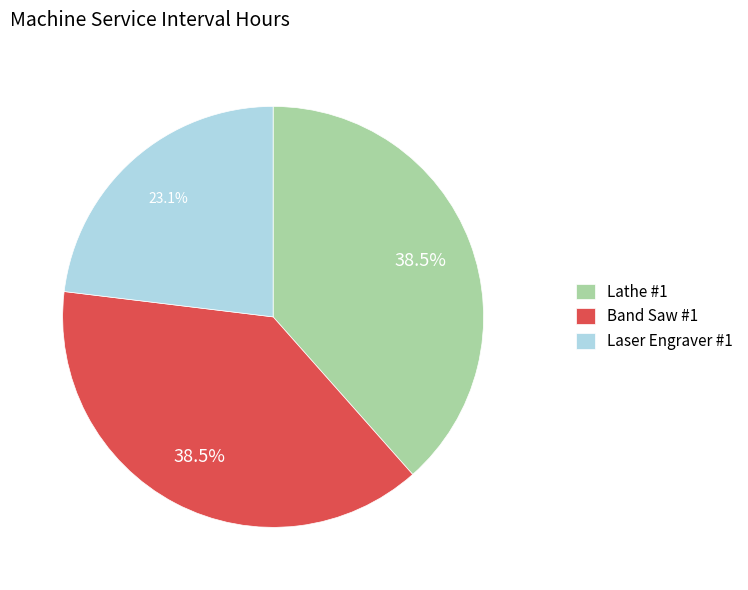

How many segments does this pie chart have?

3